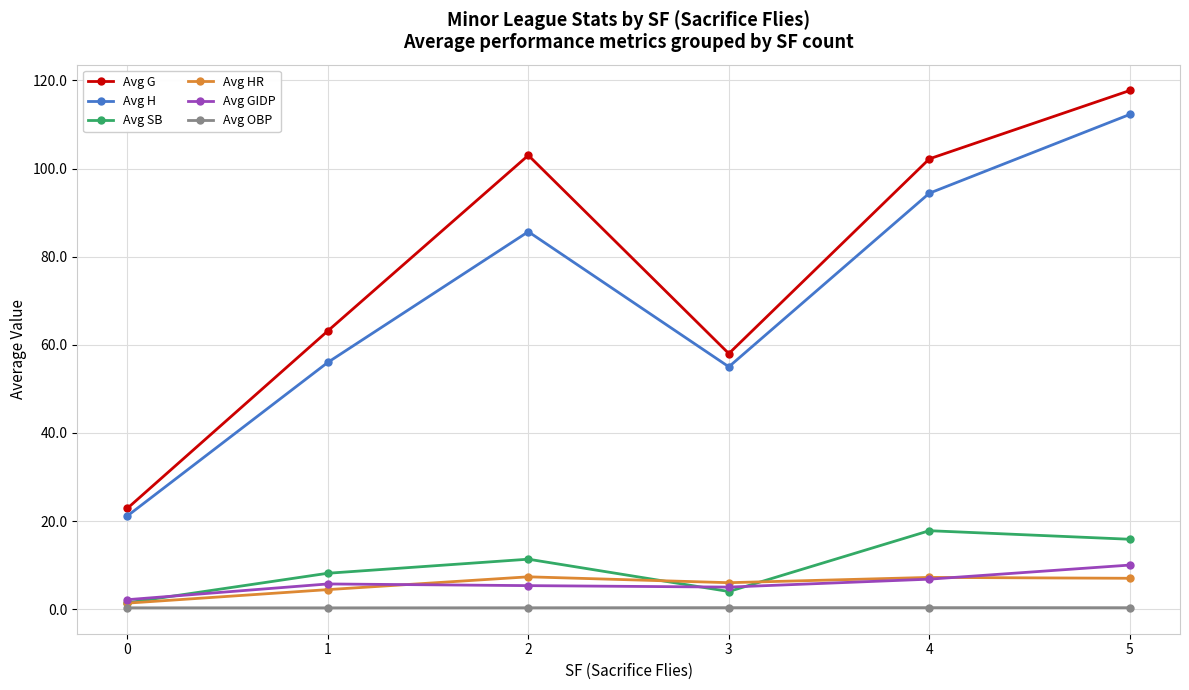

Does the chart have visible grid lines?

Yes